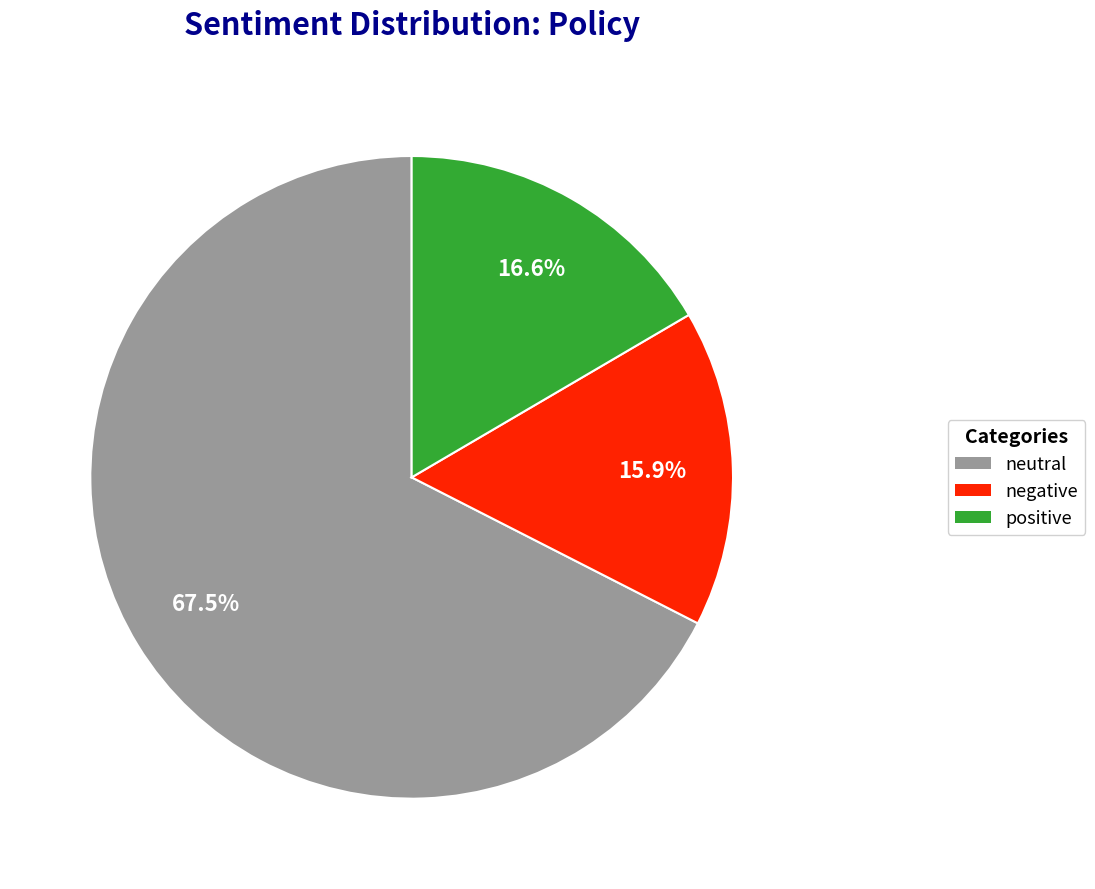

Is there any slice that represents more than half of the pie?

Yes